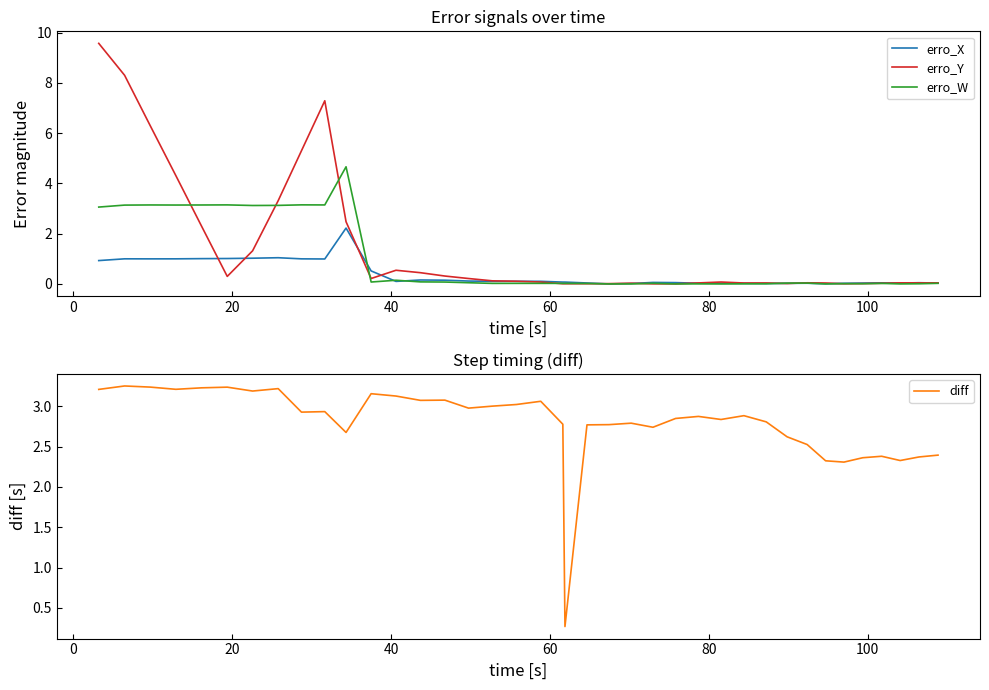

What is the average value of the diff series?

2.8